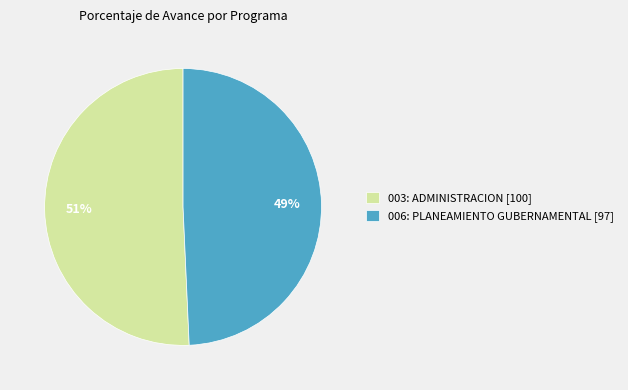

True or false: 006: PLANEAMIENTO GUBERNAMENTAL accounts for 40% of the total.

False